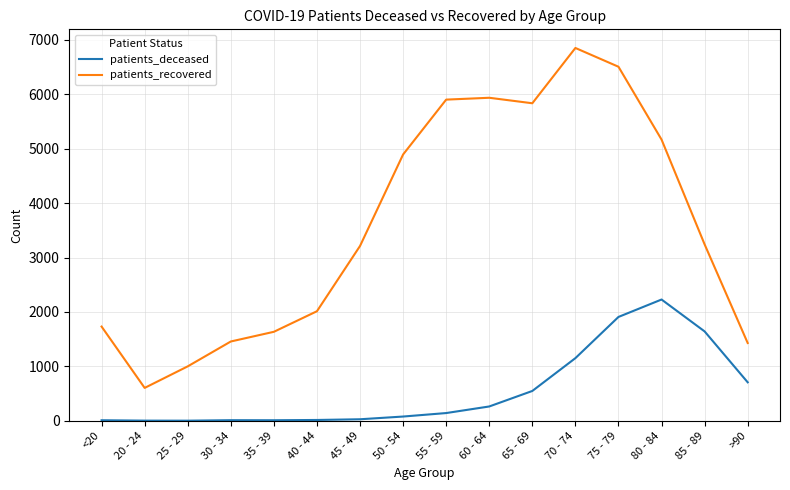

What is the spread (max minus min) of values at 80 - 84?

2939